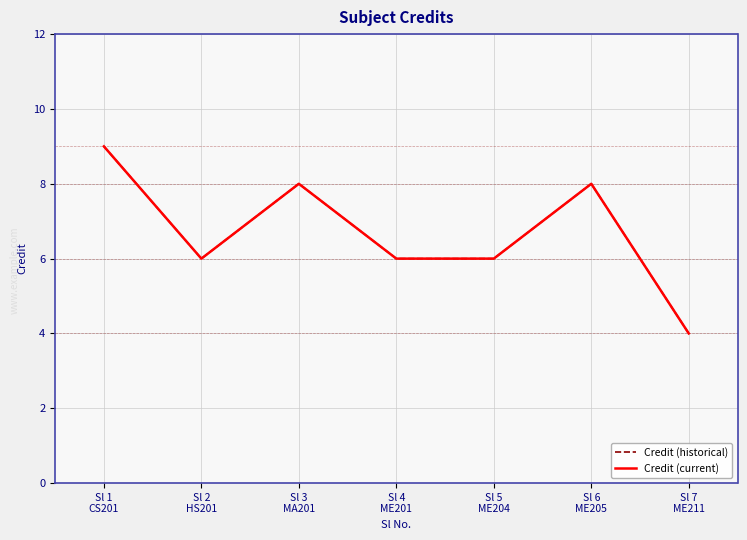

Does the chart display data point markers on the line(s)?

No